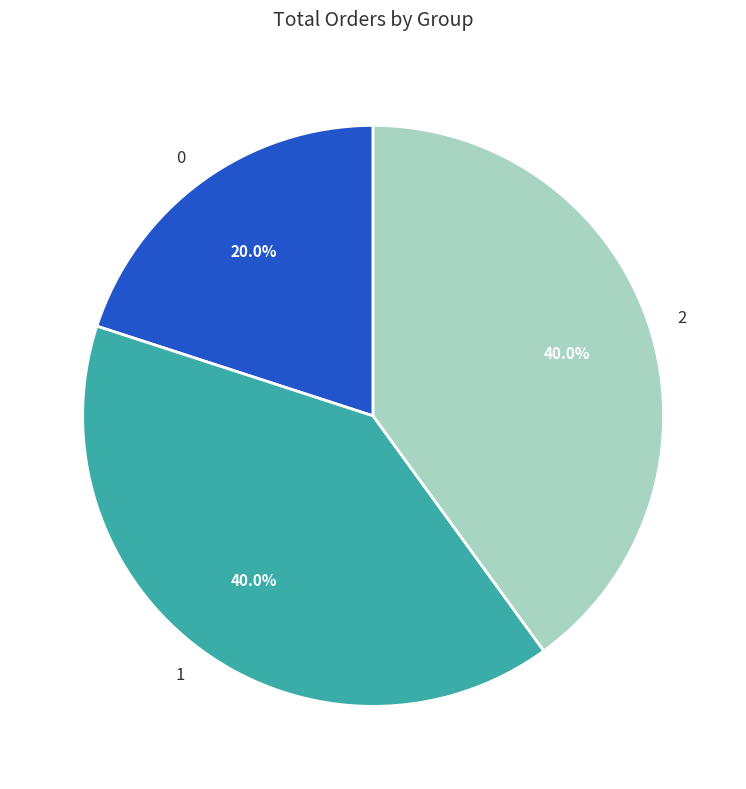

True or false: 2 accounts for 40% of the total.

True